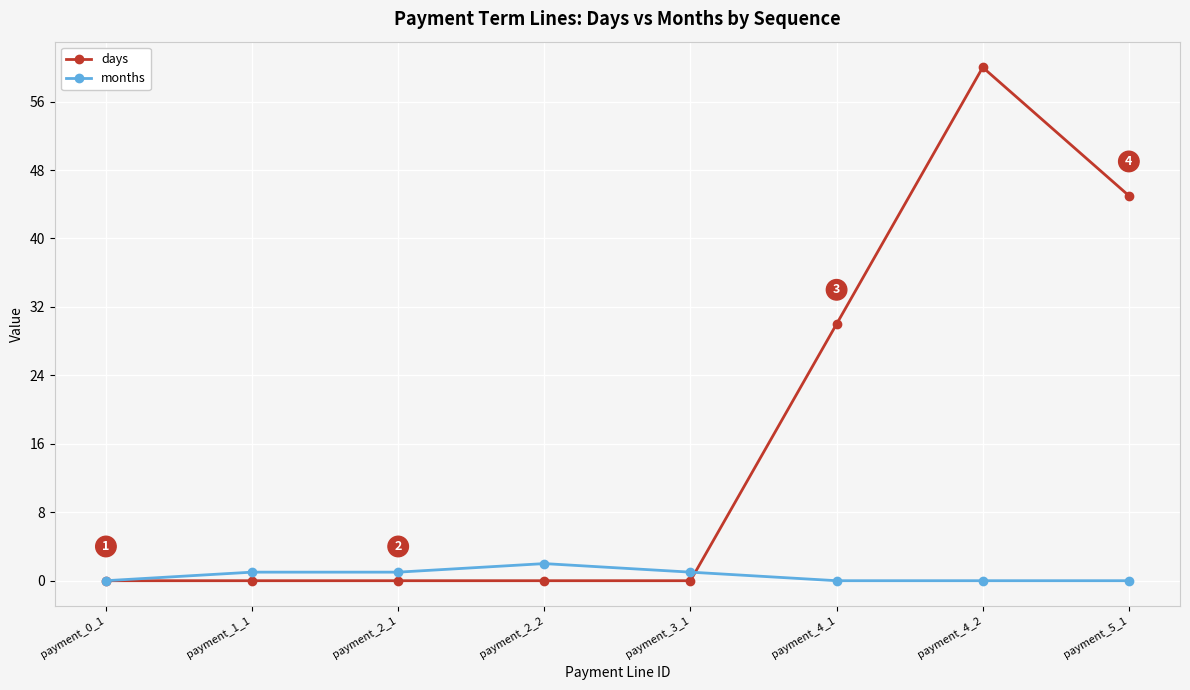

What is the label of the 6th point from the left?

payment_4_1